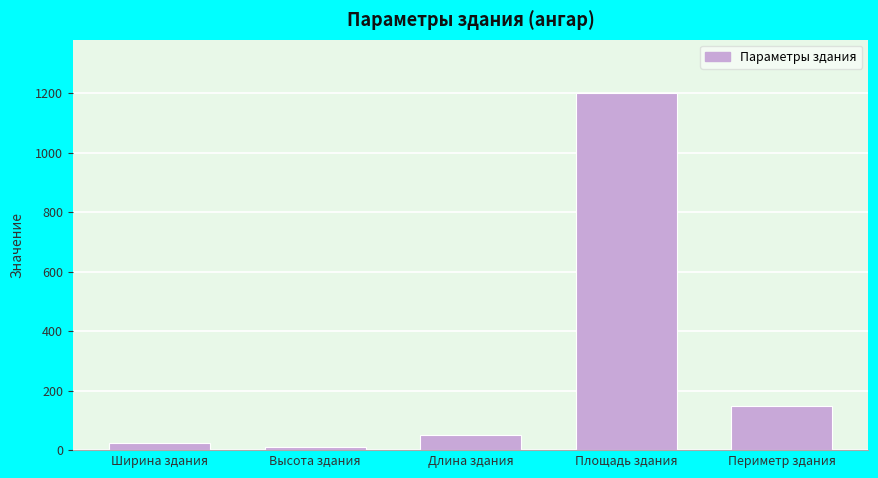

Reading left to right, list all the values displayed in this chart.

24	12	50	1200	148